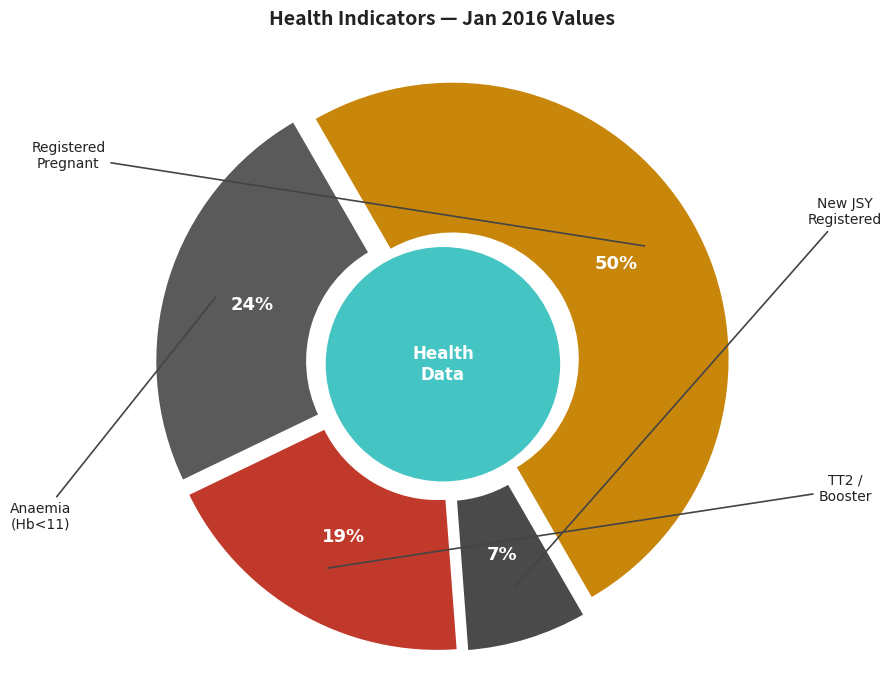

What percentage do TT2 or Booster and New women registered under JSY together represent?

26.2%